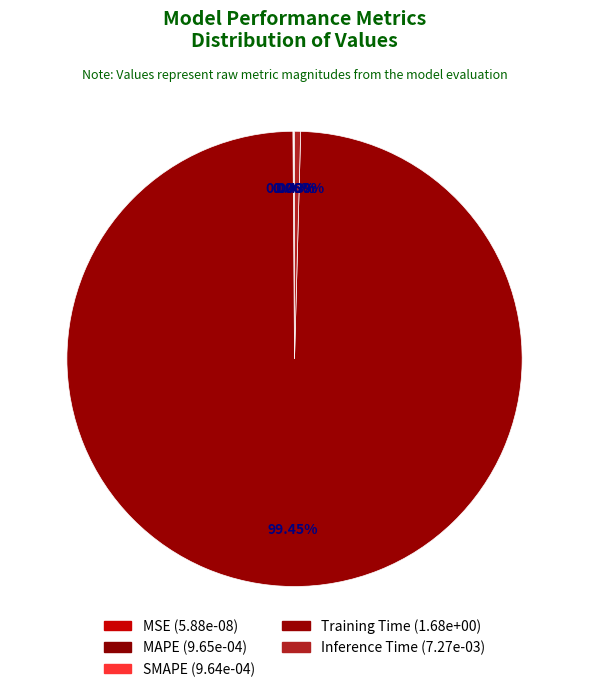

What is the change in value from MAPE to Training Time?

+1.7